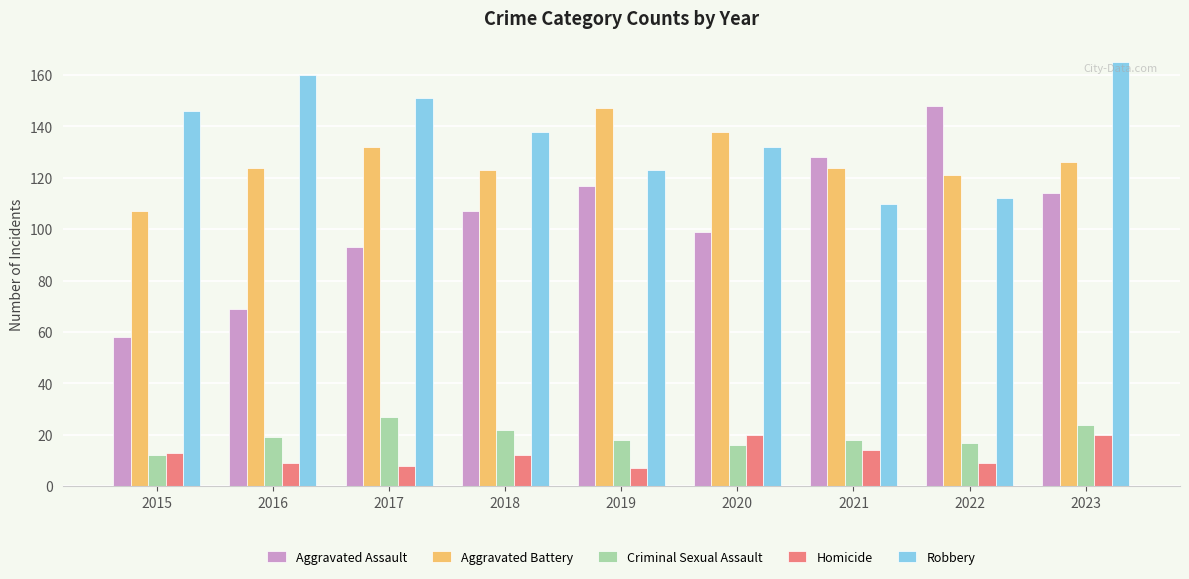

Is the value of Homicide at 2015 greater than the value of Criminal Sexual Assault at 2021?

No